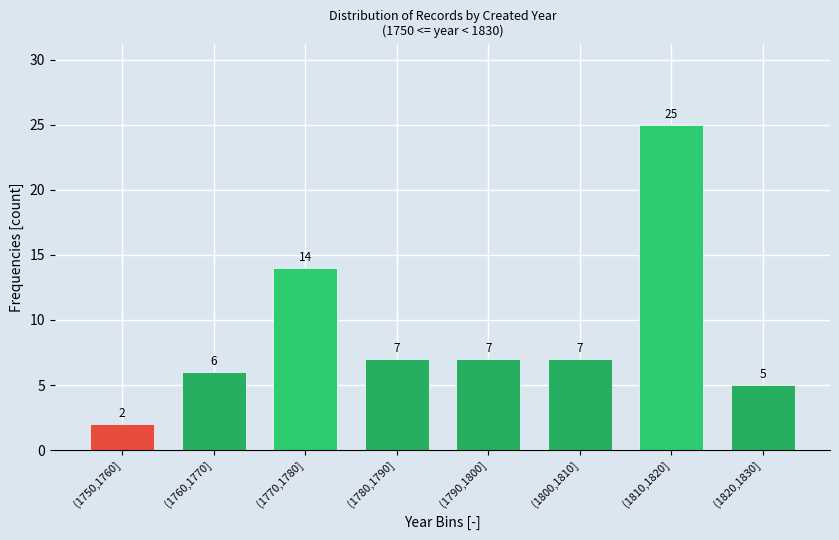

Reading left to right, transcribe all the data shown in this chart.

2	6	14	7	7	7	25	5